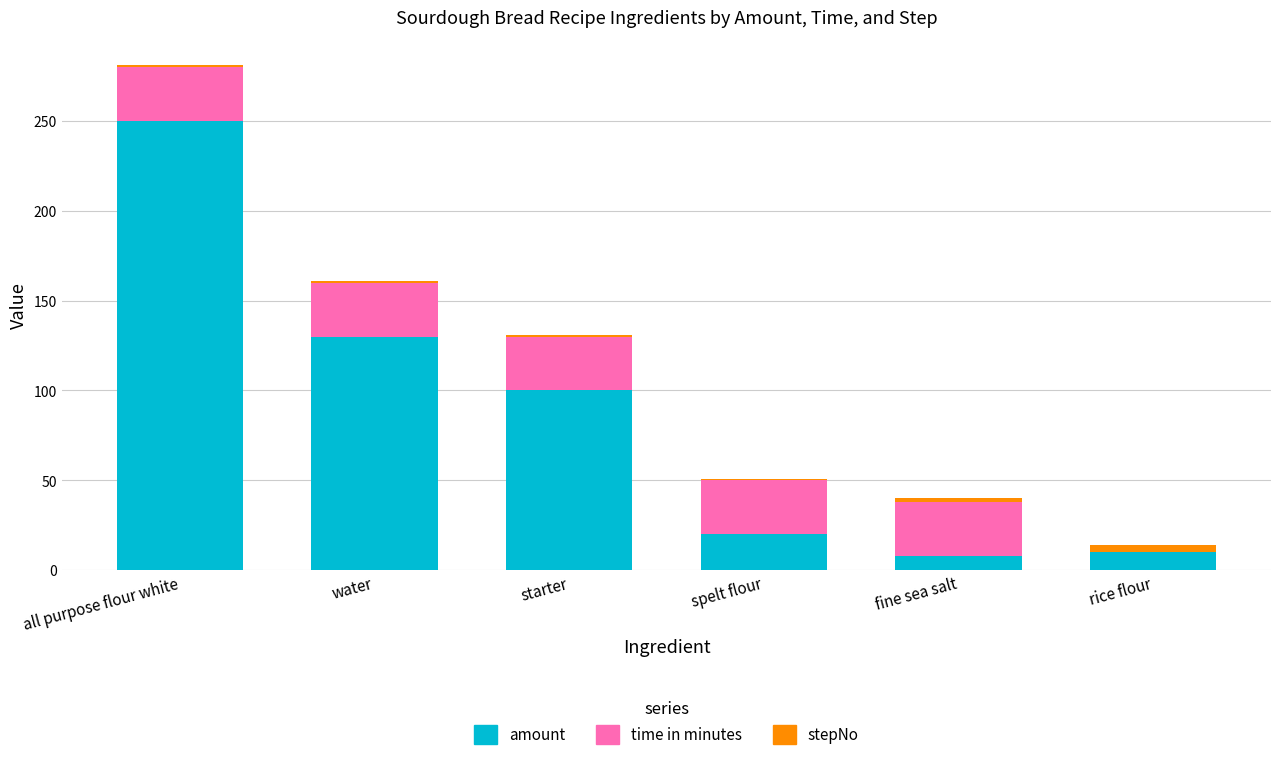

Are the bars grouped side by side (vs. stacked)?

No